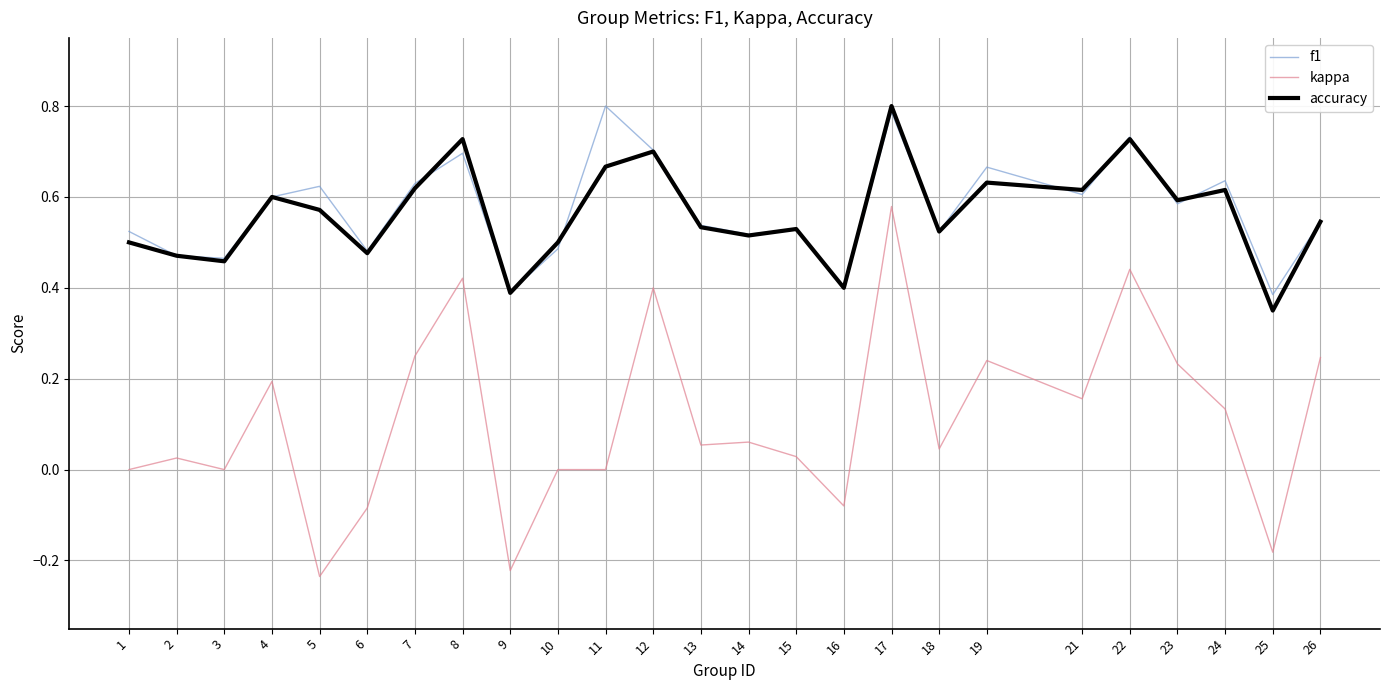

Which series has the largest range (max minus min)?

kappa